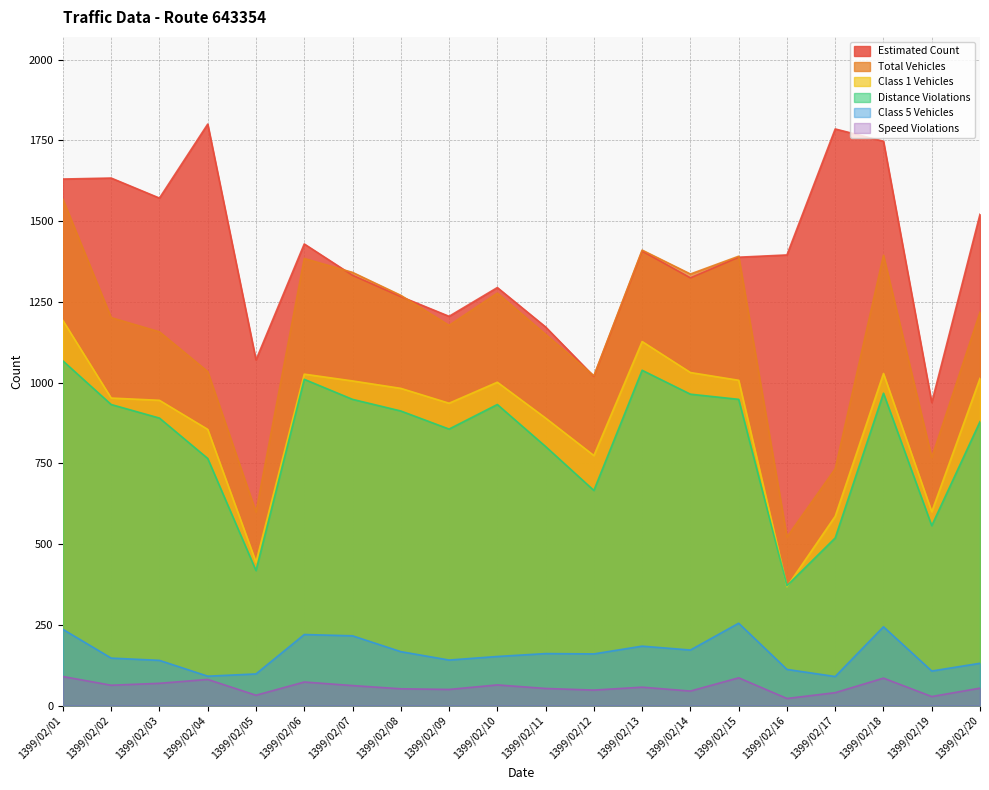

Reading left to right, extract all data points from this chart.

total_vehicles: 1567	1201	1157	1034	599	1384	1341	1270	1177	1277	1149	1021	1410	1336	1391	522	733	1394	768	1218
class1_vehicles: 1192	952	945	855	444	1026	1005	982	936	1001	890	774	1127	1031	1007	368	586	1028	600	1013
estimated: 1630	1633	1571	1800	1070	1429	1332	1266	1205	1294	1172	1019	1407	1324	1388	1395	1785	1747	938	1521
class5_vehicles: 236	147	140	91	98	220	216	167	141	152	161	160	184	172	255	112	90	244	107	131
speed_violation: 90	63	69	81	32	73	62	52	50	64	53	48	57	45	86	22	40	85	28	54
illegal_overtake: 1067	932	890	765	418	1010	948	912	856	932	802	666	1038	964	948	371	519	967	557	879